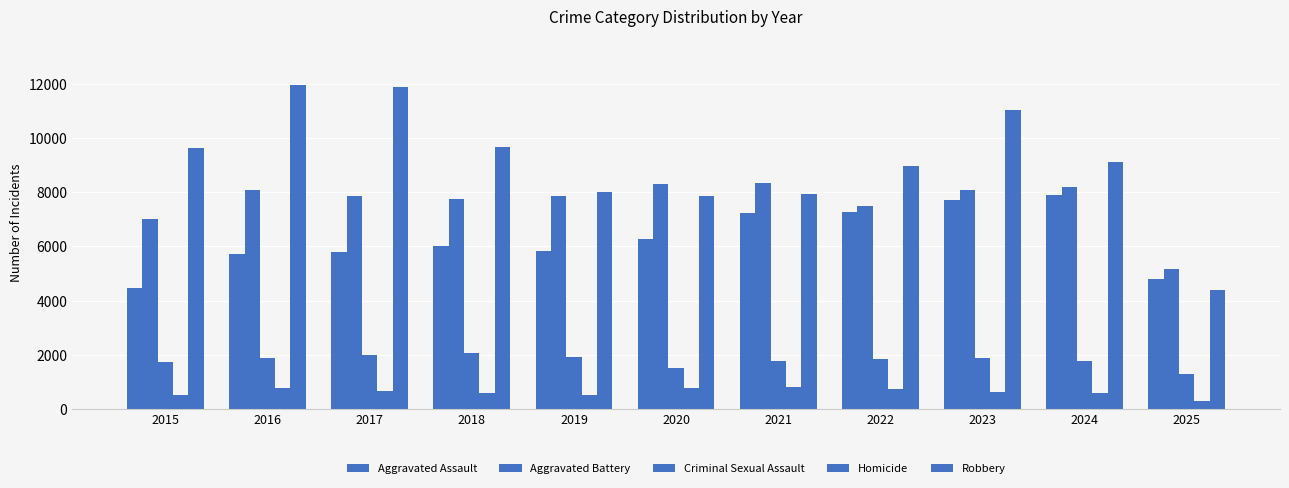

Does the chart contain stacked bars?

No